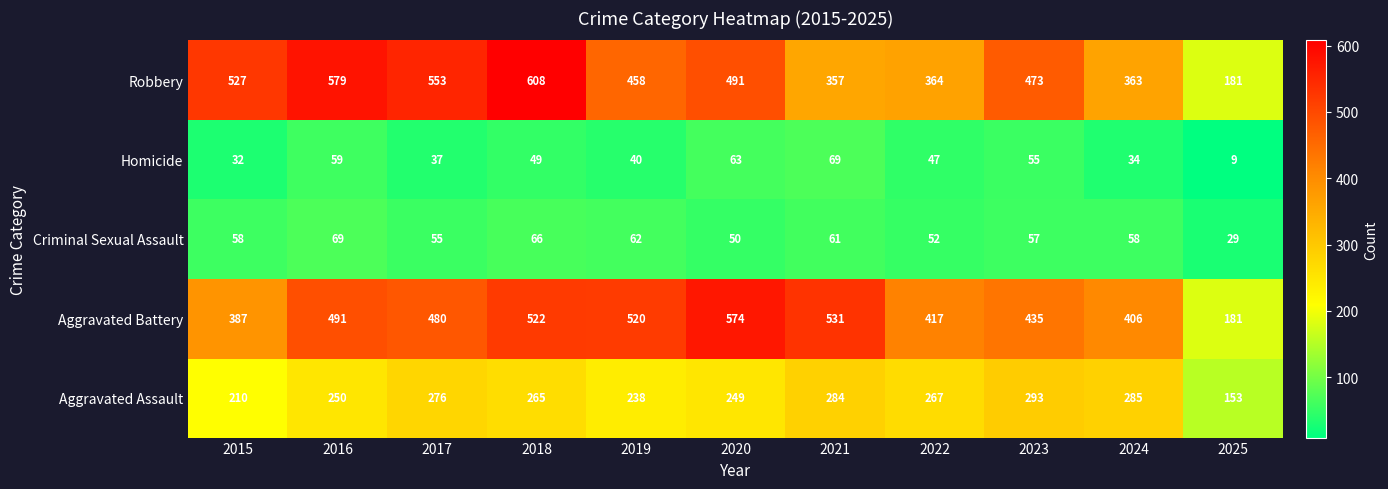

Rank the series at 2021 from lowest to highest value.

Criminal Sexual Assault, Homicide, Aggravated Assault, Robbery, Aggravated Battery